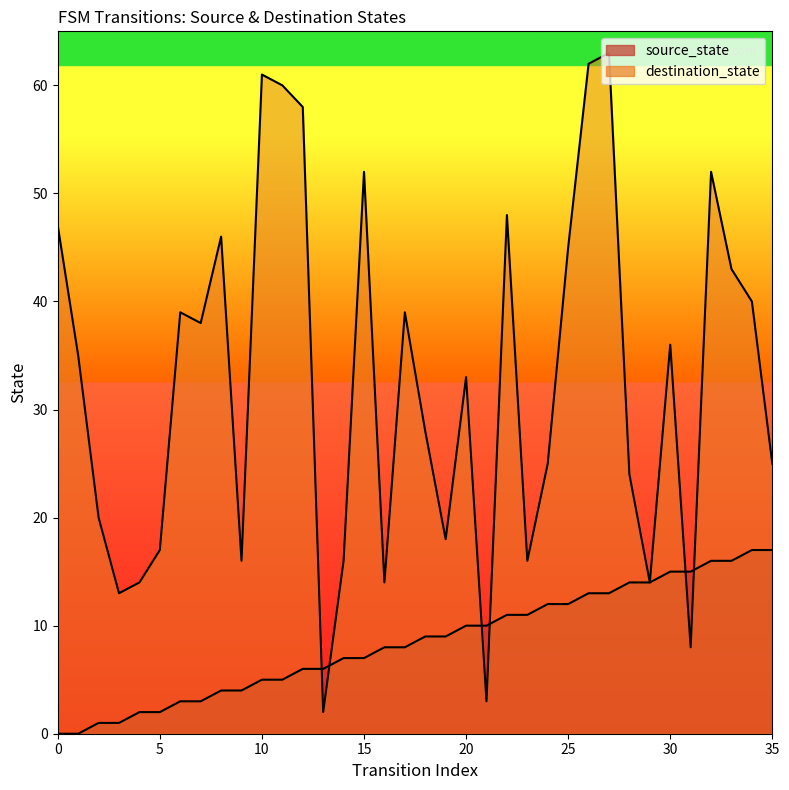

What is the difference between the highest and lowest values at 25?

33